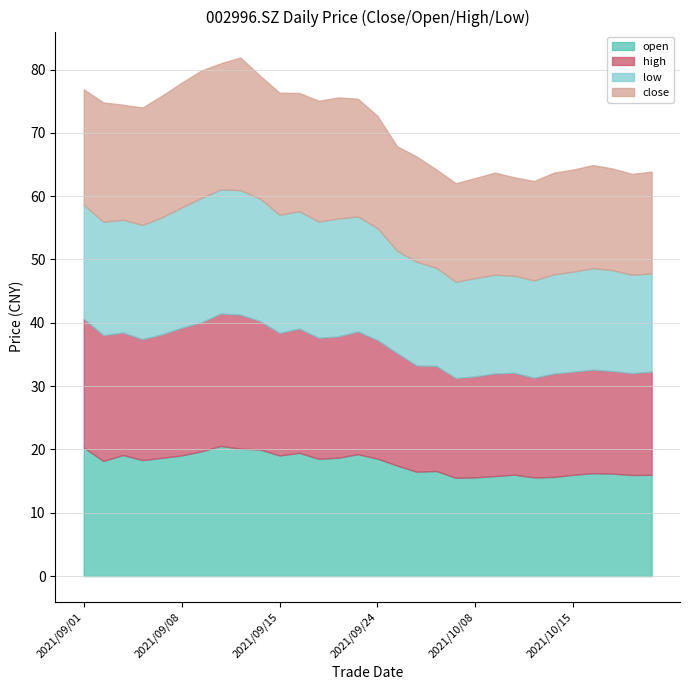

Reading right to left, list all the values displayed in this chart.

open: 2021/10/21=16.0	2021/10/20=16.0	2021/10/19=16.2	2021/10/18=16.2	2021/10/15=16.0	2021/10/14=15.7	2021/10/13=15.6	2021/10/12=16.0	2021/10/11=15.8	2021/10/08=15.6	2021/09/30=15.5	2021/09/29=16.6	2021/09/28=16.5	2021/09/27=17.5	2021/09/24=18.6	2021/09/23=19.2	2021/09/22=18.7	2021/09/17=18.5	2021/09/16=19.5	2021/09/15=19.1	2021/09/14=20.0	2021/09/13=20.1	2021/09/10=20.6	2021/09/09=19.7	2021/09/08=19.1	2021/09/07=18.7	2021/09/06=18.3	2021/09/03=19.1	2021/09/02=18.2	2021/09/01=20.3
high: 2021/10/21=16.3	2021/10/20=16.1	2021/10/19=16.2	2021/10/18=16.4	2021/10/15=16.3	2021/10/14=16.3	2021/10/13=15.8	2021/10/12=16.1	2021/10/11=16.2	2021/10/08=16.0	2021/09/30=15.8	2021/09/29=16.6	2021/09/28=16.8	2021/09/27=17.8	2021/09/24=18.7	2021/09/23=19.4	2021/09/22=19.2	2021/09/17=19.1	2021/09/16=19.6	2021/09/15=19.4	2021/09/14=20.3	2021/09/13=21.2	2021/09/10=20.9	2021/09/09=20.4	2021/09/08=20.2	2021/09/07=19.5	2021/09/06=19.1	2021/09/03=19.4	2021/09/02=19.9	2021/09/01=20.3
low: 2021/10/21=15.5	2021/10/20=15.5	2021/10/19=15.9	2021/10/18=16.0	2021/10/15=15.8	2021/10/14=15.7	2021/10/13=15.4	2021/10/12=15.3	2021/10/11=15.6	2021/10/08=15.5	2021/09/30=15.2	2021/09/29=15.5	2021/09/28=16.4	2021/09/27=16.1	2021/09/24=17.7	2021/09/23=18.2	2021/09/22=18.6	2021/09/17=18.3	2021/09/16=18.5	2021/09/15=18.6	2021/09/14=19.4	2021/09/13=19.6	2021/09/10=19.6	2021/09/09=19.6	2021/09/08=19.0	2021/09/07=18.5	2021/09/06=18.0	2021/09/03=17.8	2021/09/02=17.9	2021/09/01=18.0
close: 2021/10/21=16.1	2021/10/20=15.9	2021/10/19=16.1	2021/10/18=16.3	2021/10/15=16.1	2021/10/14=16.1	2021/10/13=15.7	2021/10/12=15.5	2021/10/11=16.1	2021/10/08=15.8	2021/09/30=15.6	2021/09/29=15.5	2021/09/28=16.6	2021/09/27=16.5	2021/09/24=17.7	2021/09/23=18.6	2021/09/22=19.1	2021/09/17=19.1	2021/09/16=18.7	2021/09/15=19.3	2021/09/14=19.4	2021/09/13=20.9	2021/09/10=19.9	2021/09/09=20.1	2021/09/08=19.7	2021/09/07=19.2	2021/09/06=18.5	2021/09/03=18.2	2021/09/02=18.8	2021/09/01=18.2